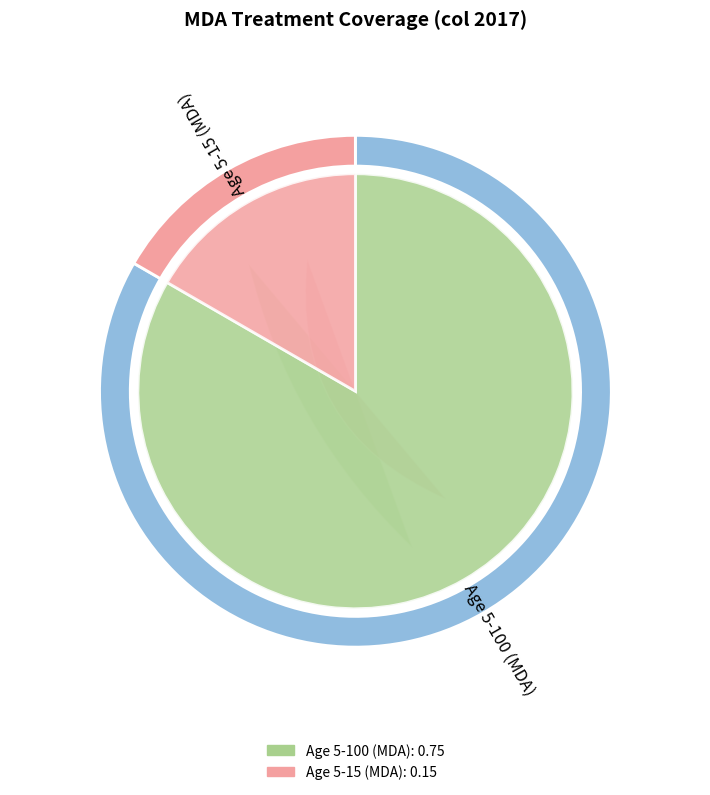

Which category accounts for the majority?

Age 5-100 (MDA)